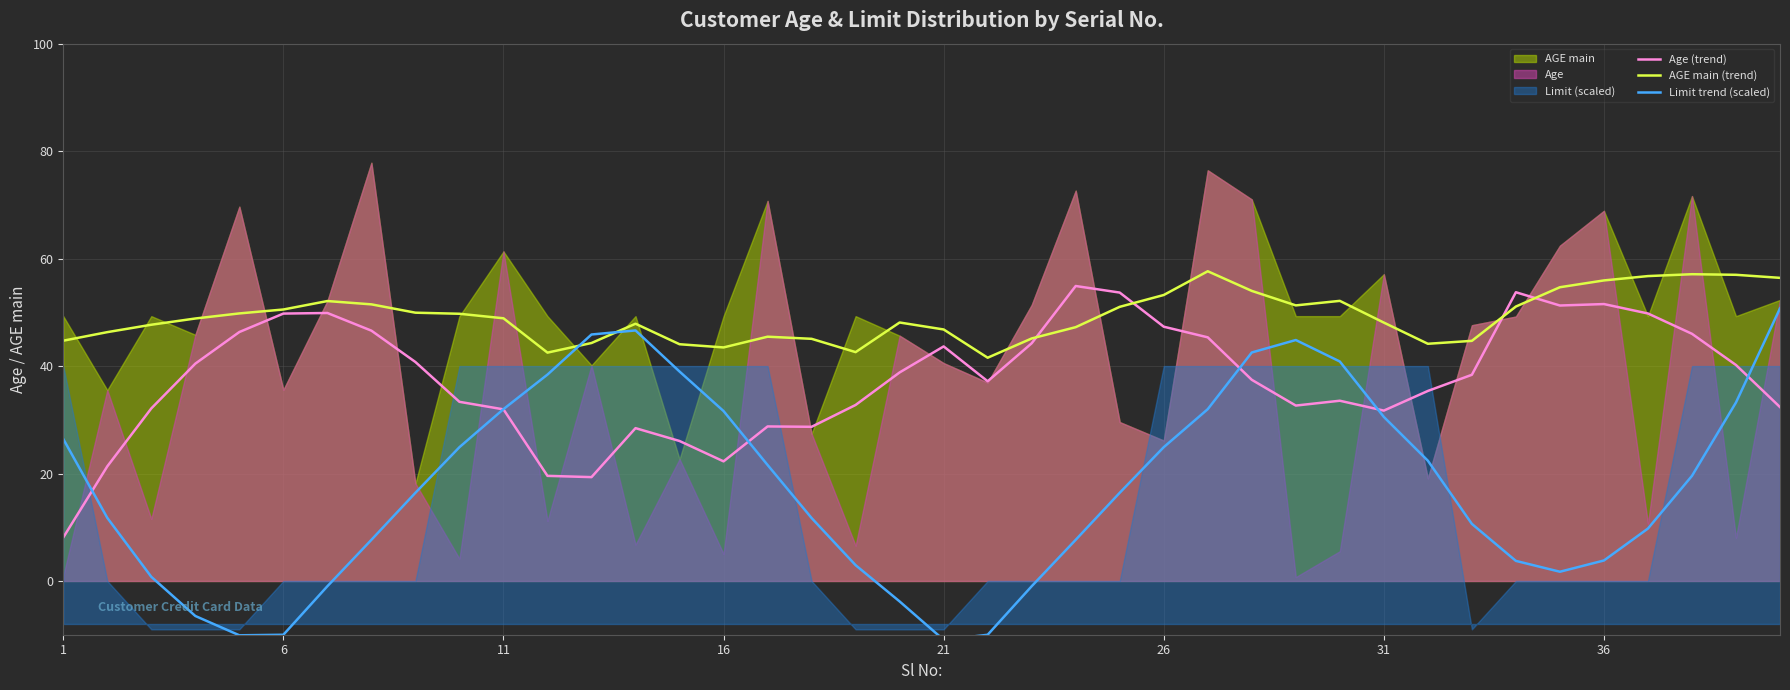

The Limit trend (scaled) series shows -11.0 at 21. True or false?

True